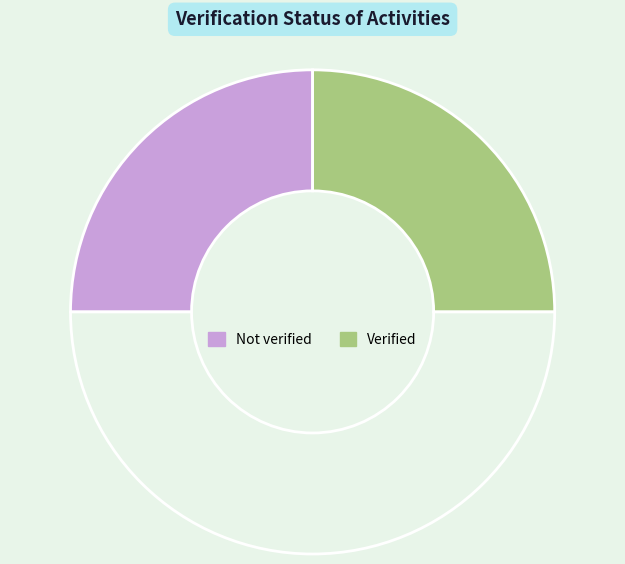

How many slices are in this pie chart?

3